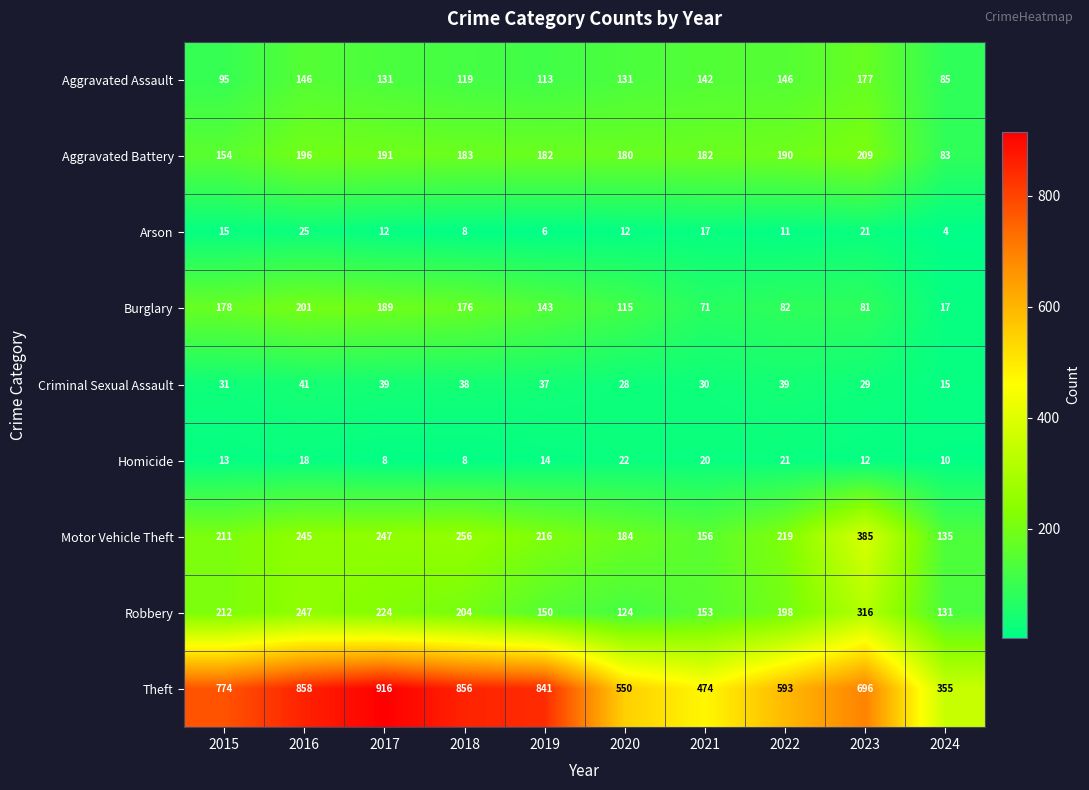

Which label corresponds to the smallest value in the chart?

2024